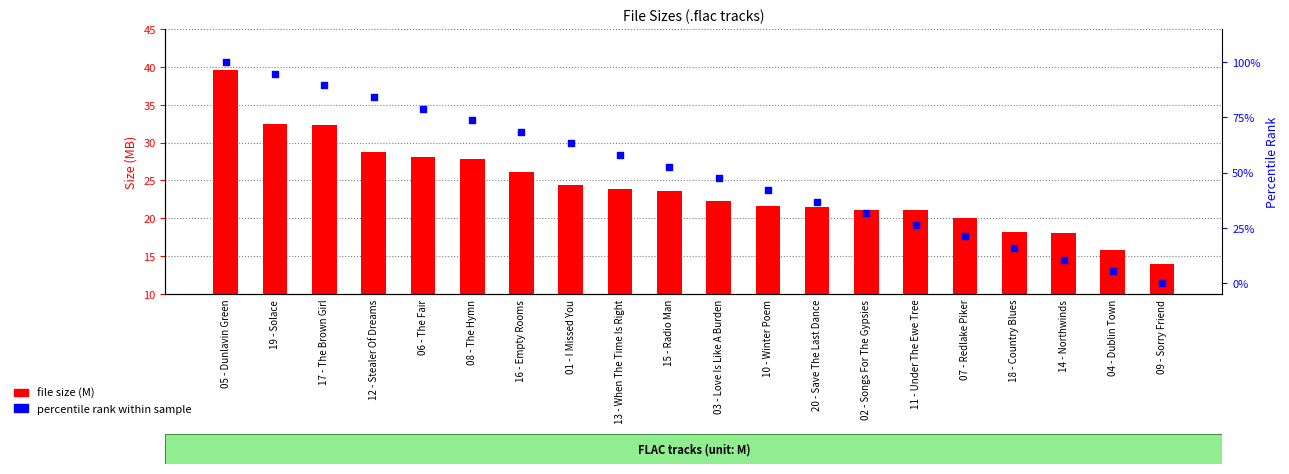

What are all the series names shown in the legend?

file size (M), percentile rank within sample